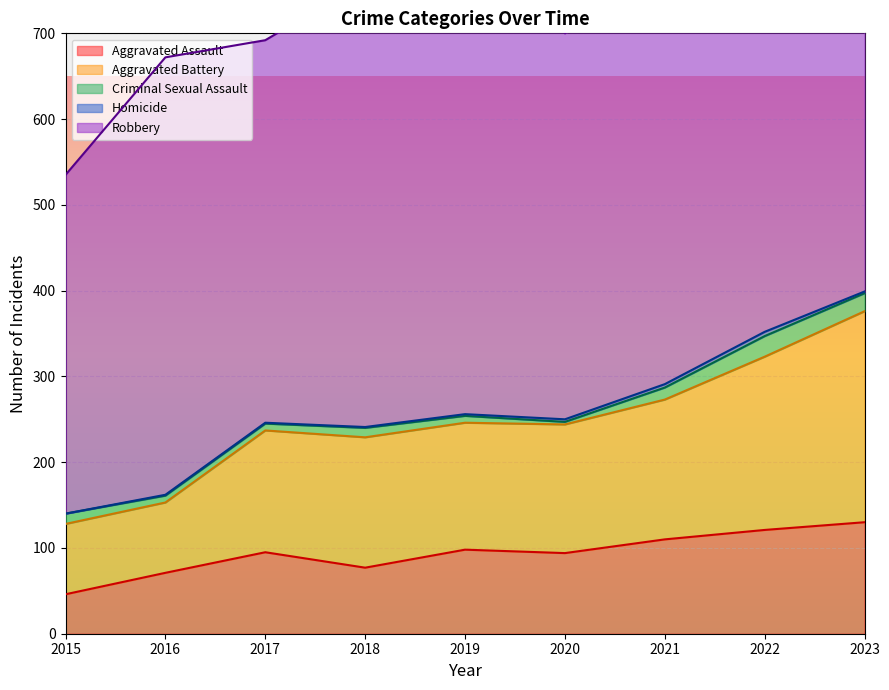

True or false: Aggravated Battery and Criminal Sexual Assault intersect in this chart.

False